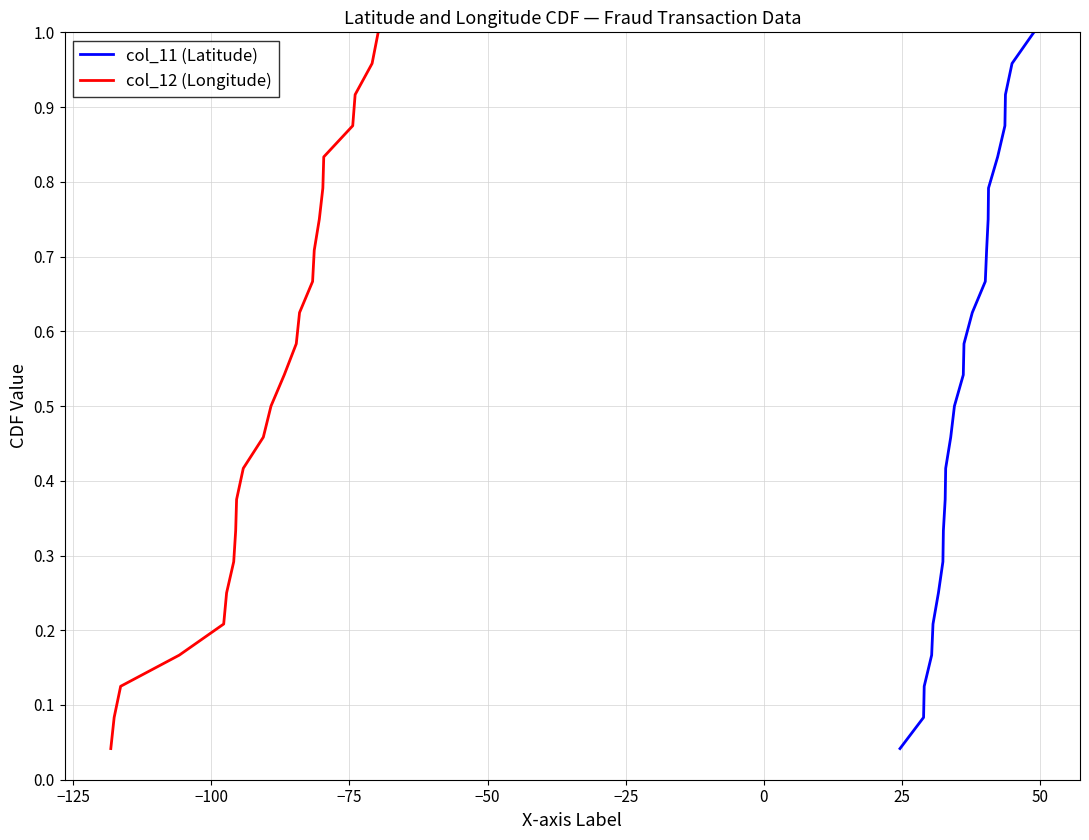

Does the chart display data point markers on the line(s)?

No